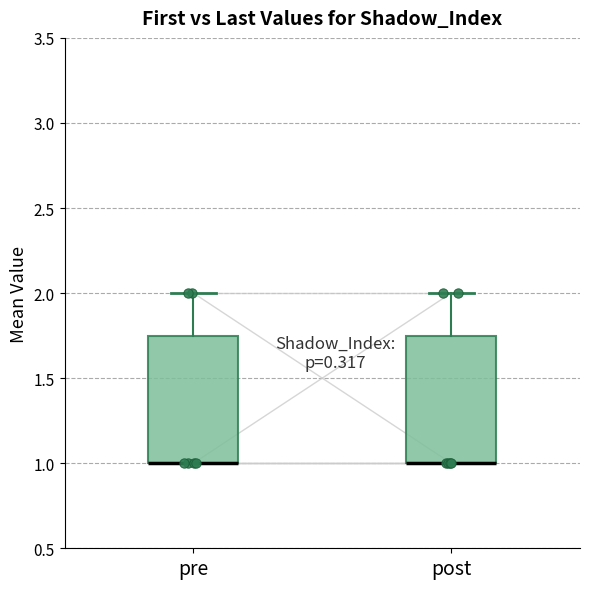

Where does the upper whisker of the box for post end on the y-axis? The values are not printed on the chart, so give them approximately, as read against the axis.

2.00